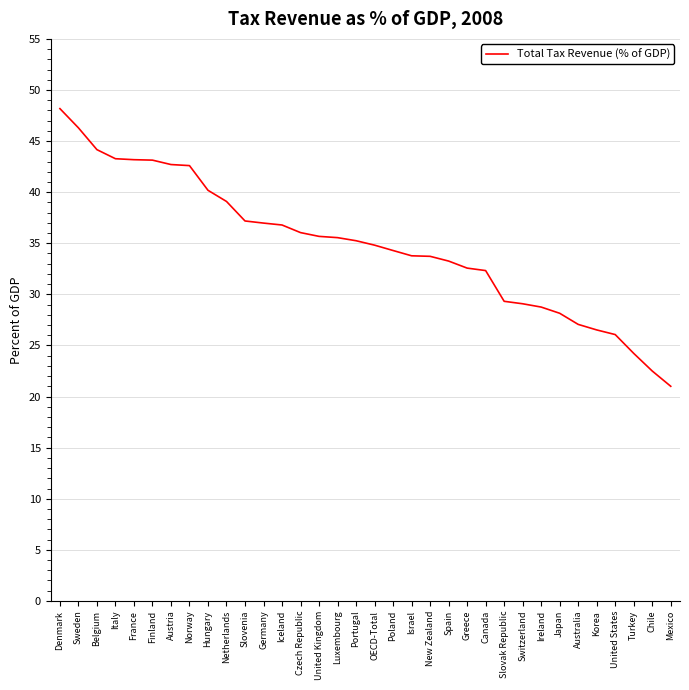

Which has a higher value, Chile or Poland?

Poland